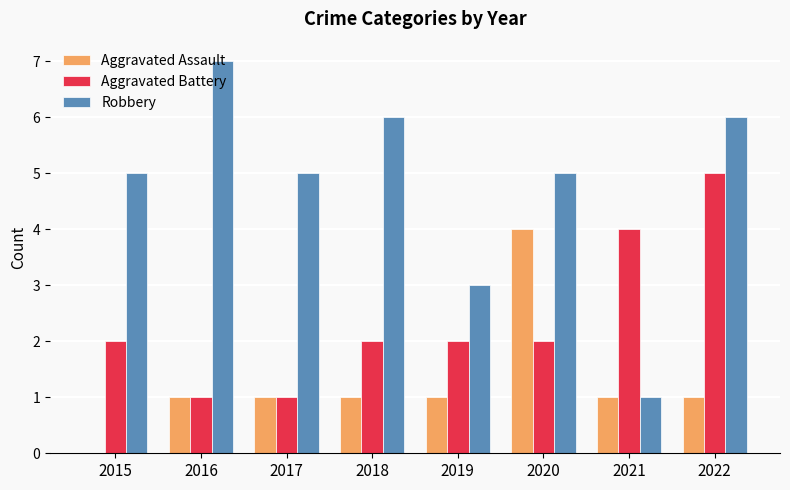

At which category is the sum across all series the highest?

2022